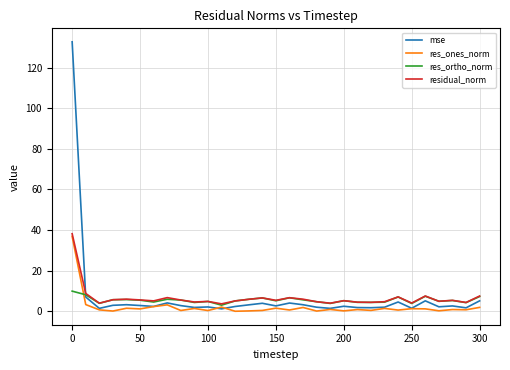

True or false: residual_norm and res_ones_norm cross at least once.

False